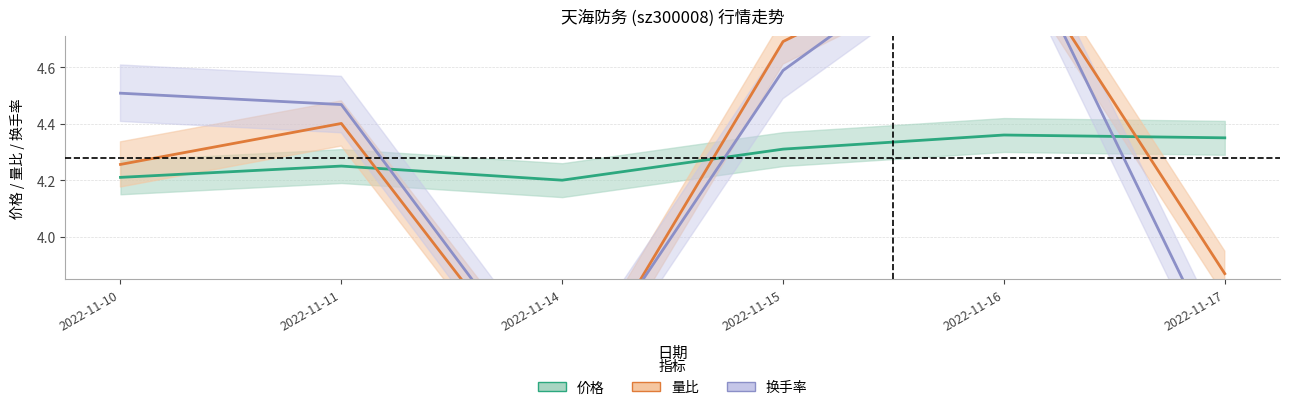

At which category does 量比 reach its first local valley?

2022-11-14